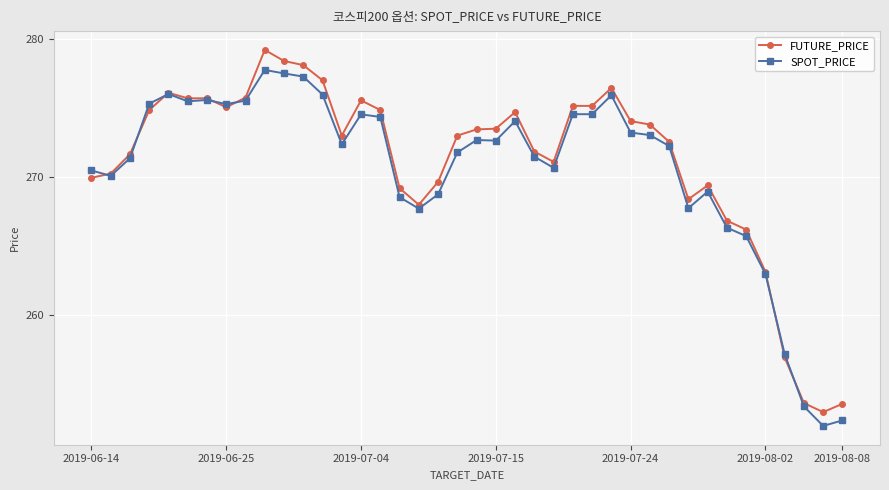

How many lines are shown in the chart?

2